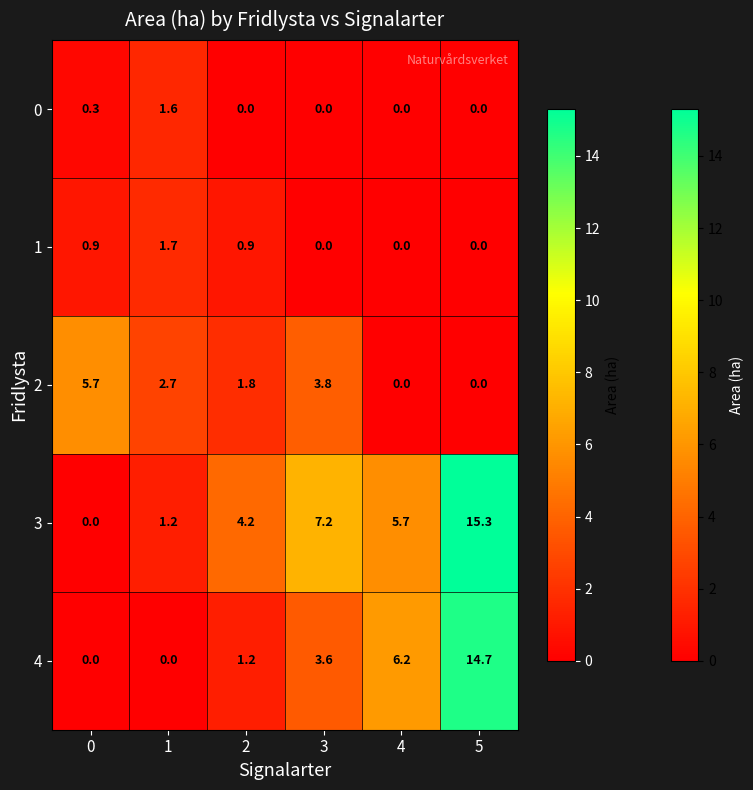

List the series in order of their peak value, highest first.

3, 4, 2, 1, 0